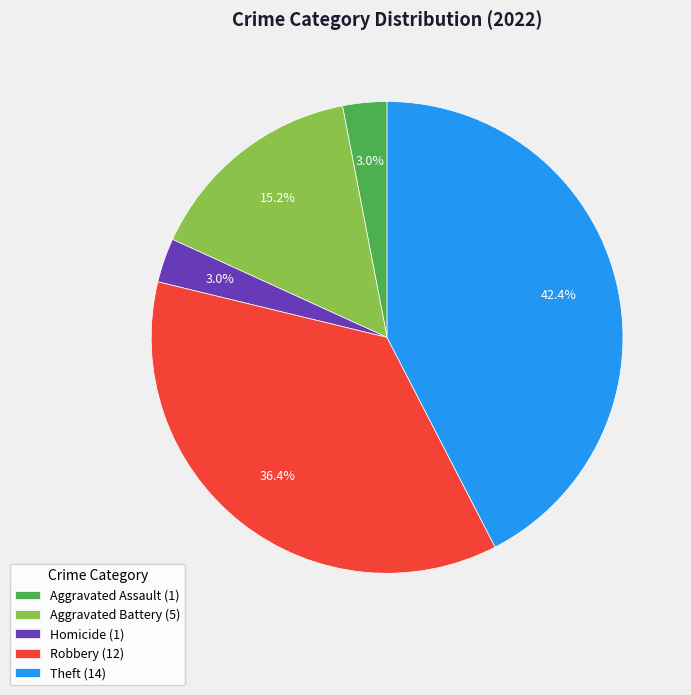

Does any single category account for the majority?

No